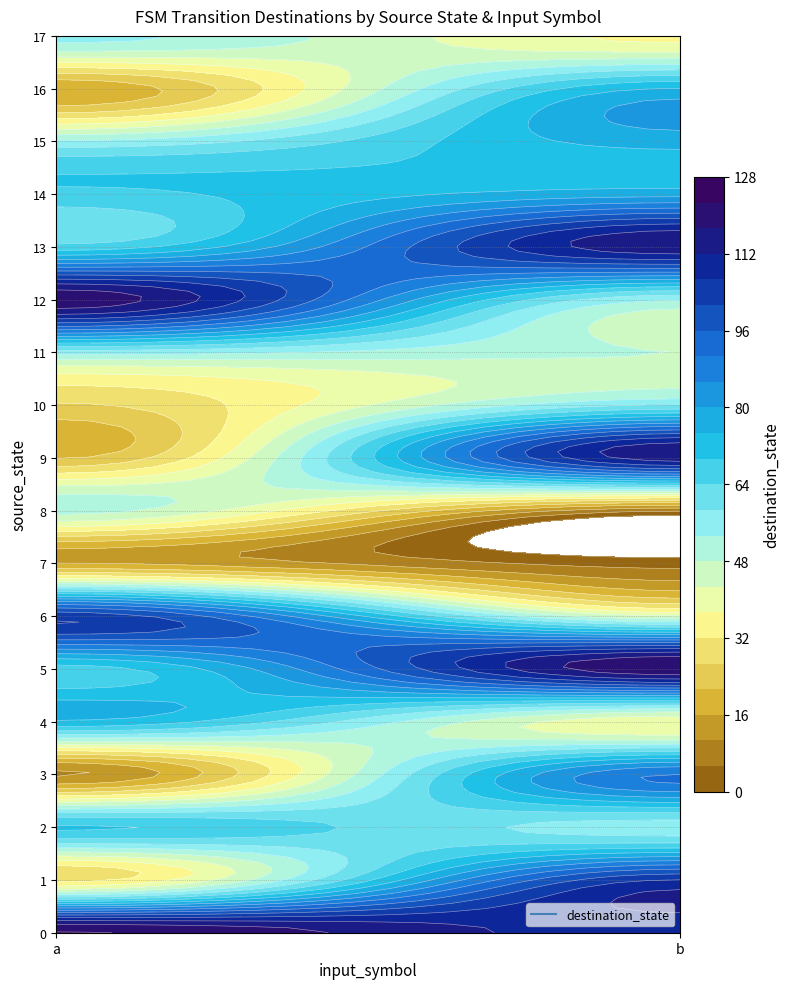

Rank the series at b from highest to lowest value.

5, 13, 9, 0, 1, 3, 14, 15, 16, 10, 2, 12, 11, 6, 4, 17, 8, 7